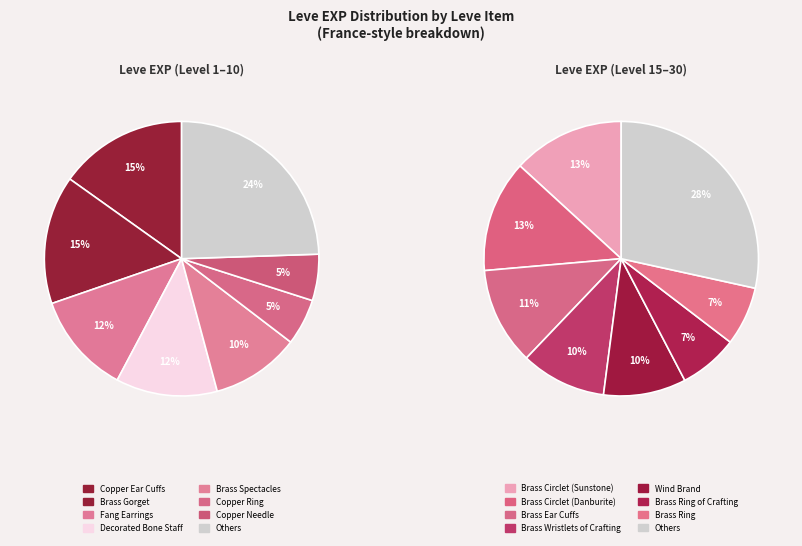

Does Bone Staff account for over 50% of the chart?

No